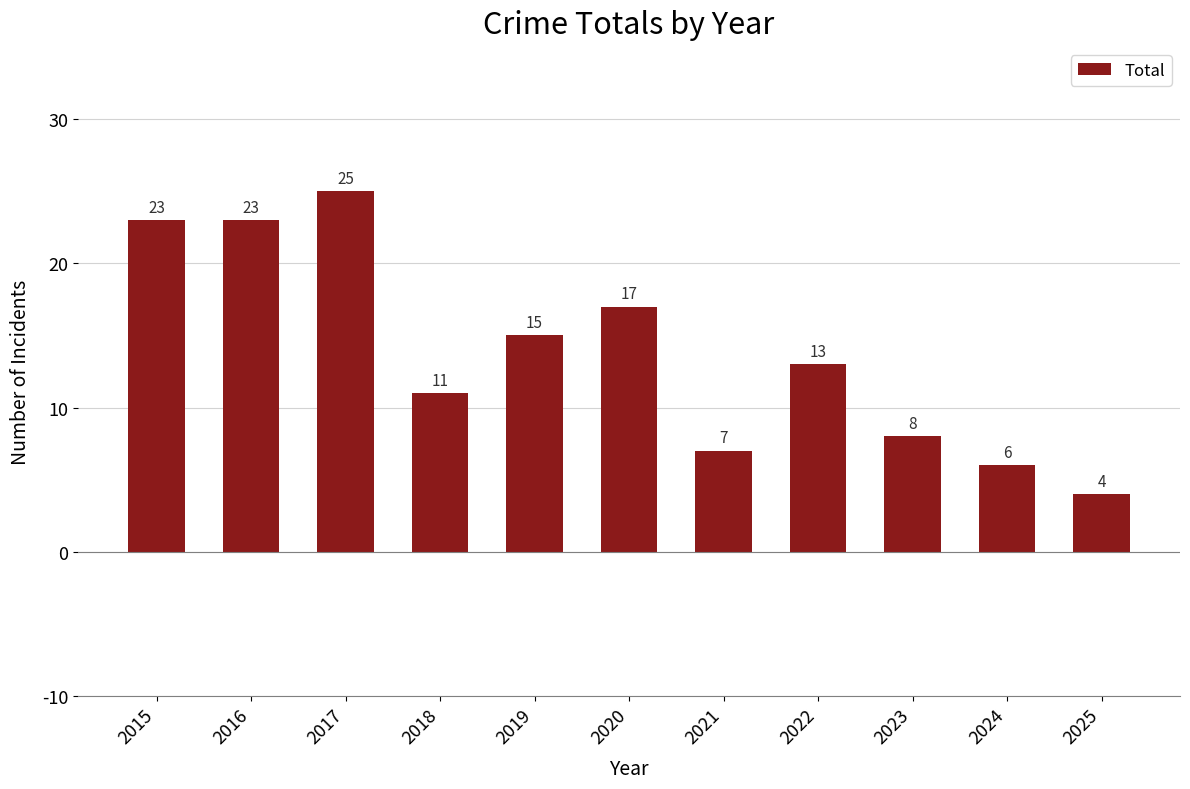

Reading left to right, transcribe all the data shown in this chart.

23	23	25	11	15	17	7	13	8	6	4